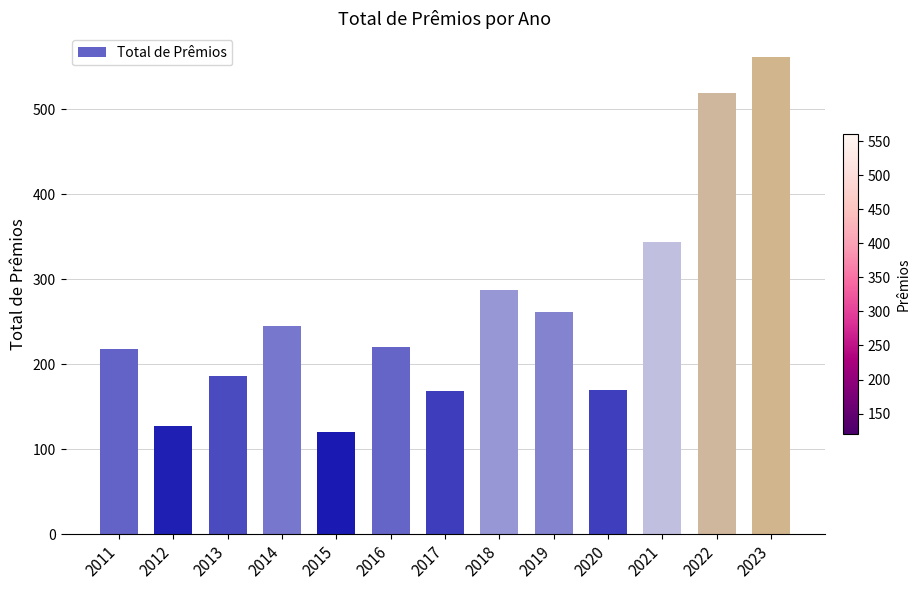

What is the difference between the values at 2019 and 2017?

93